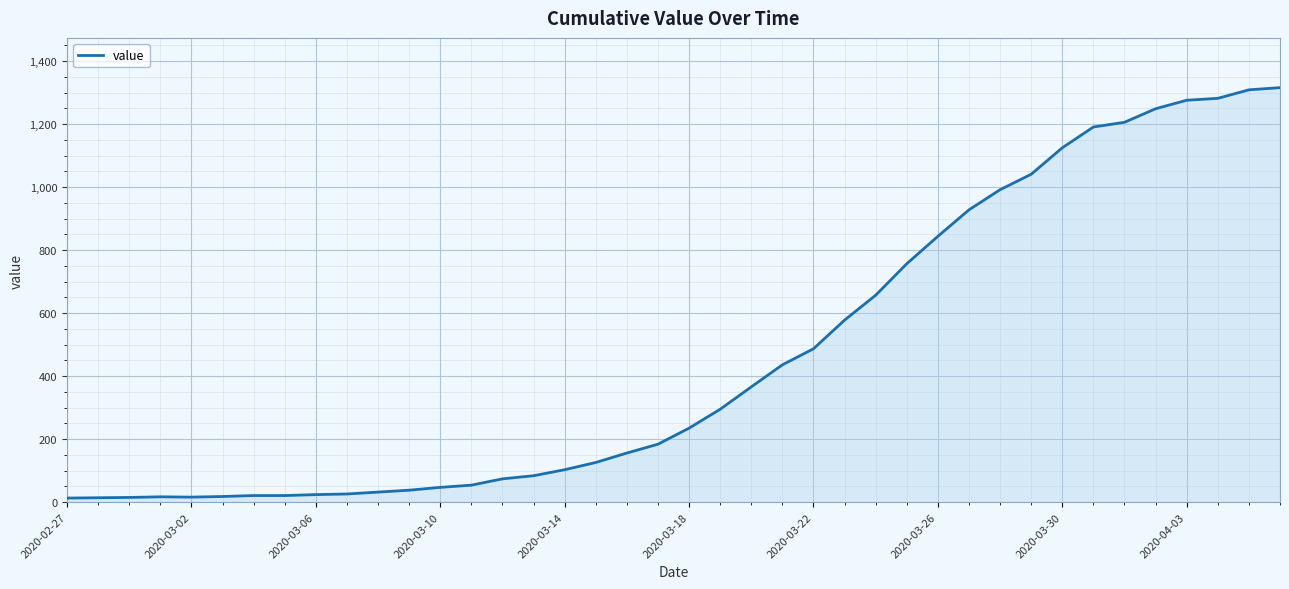

What is the greatest value displayed?

1316